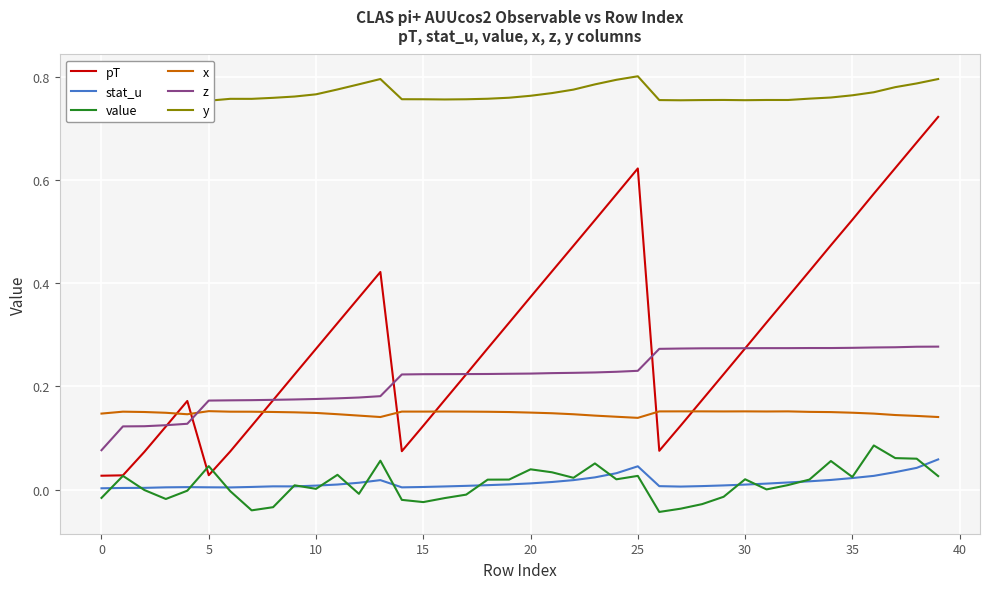

Is it true that z equals 0.3 at 20?

False